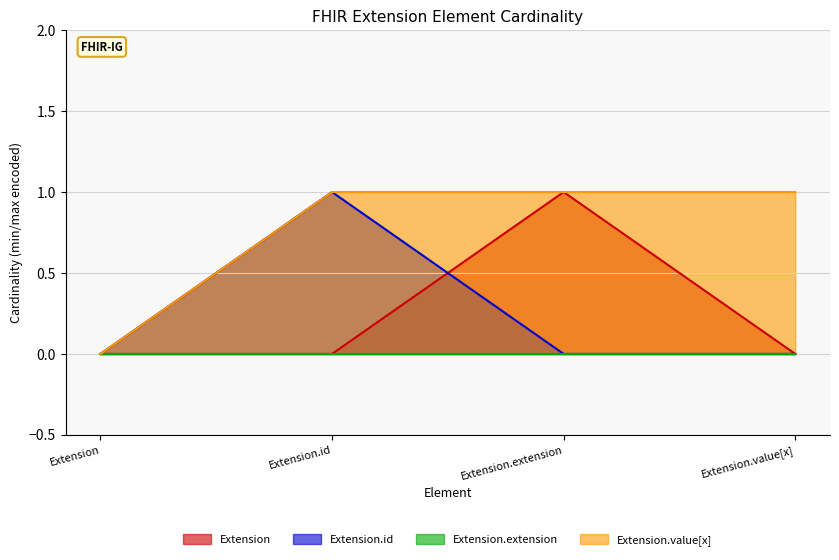

True or false: Extension.id has a value of 1 at Extension.id.

True